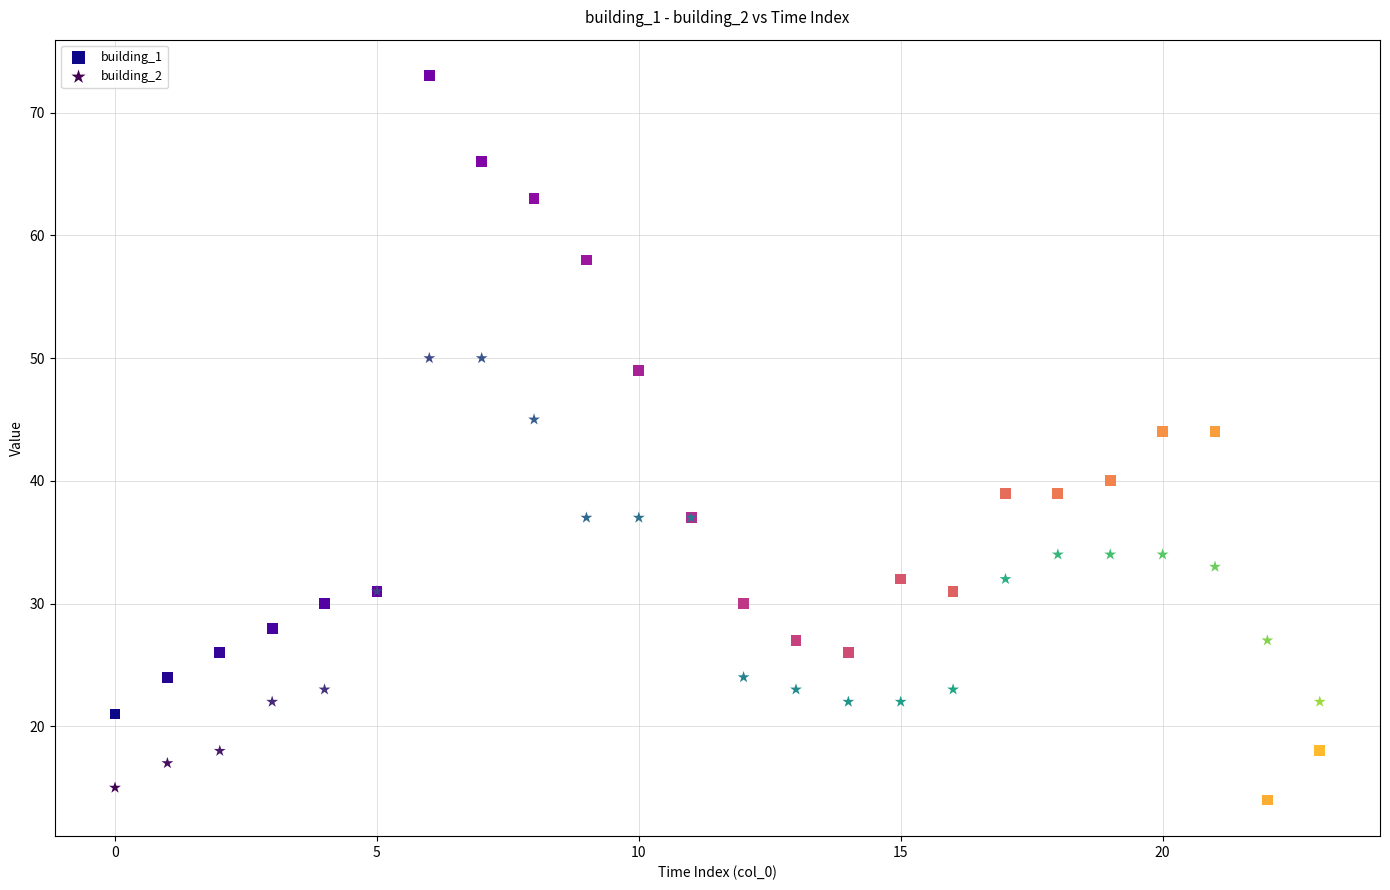

Which series has the largest Y range (max minus min)?

building_1